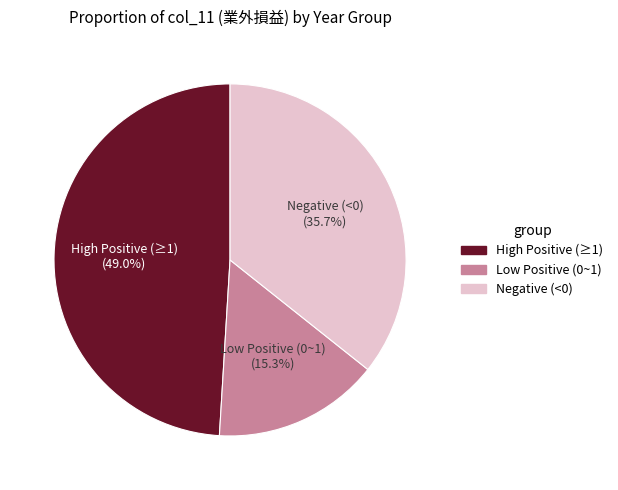

Rank the categories by value from lowest to highest.

Low Positive (0~1), Negative (<0), High Positive (≥1)